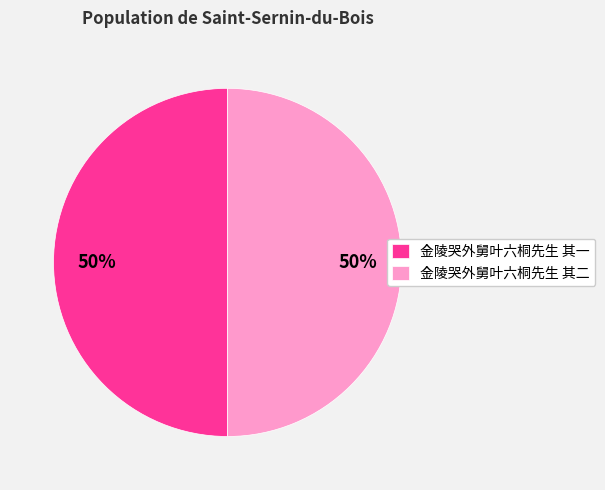

To the nearest percent, what portion does 金陵哭外舅叶六桐先生 其二 represent?

50%